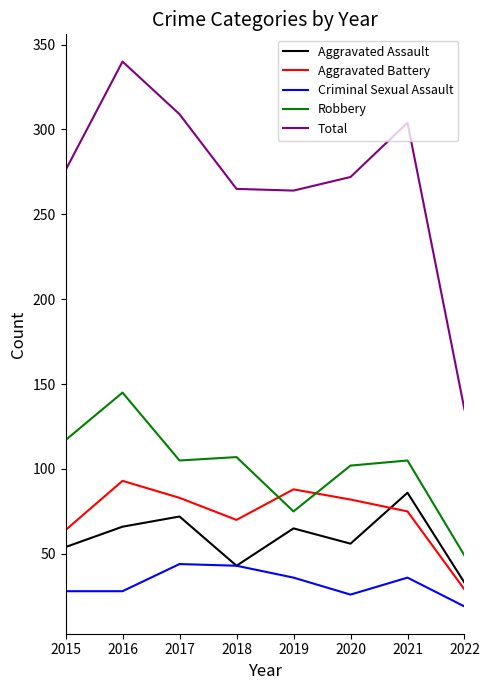

In Total, how many points are lower than both neighbors (excluding endpoints)?

1